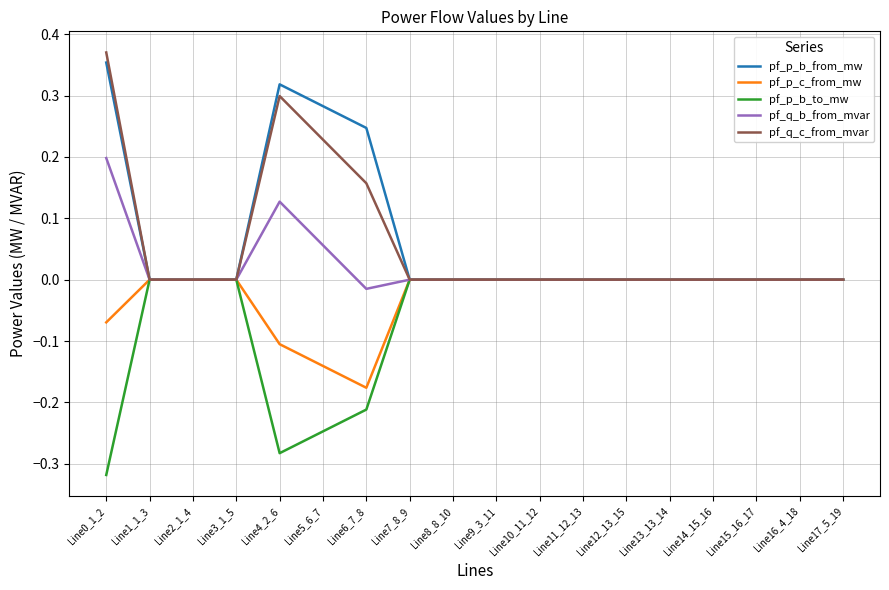

The pf_q_c_from_mvar series shows -0.0 at Line17_5_19. True or false?

True